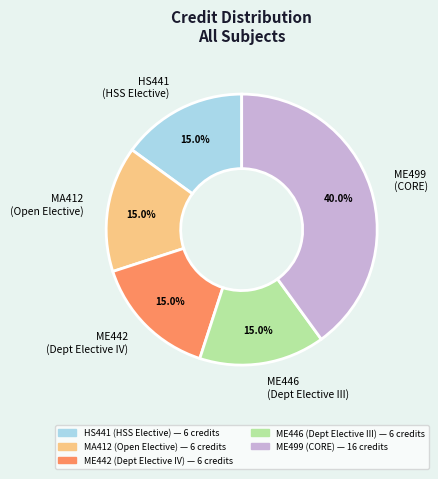

What is the largest slice in the pie chart?

ME499 (CORE)